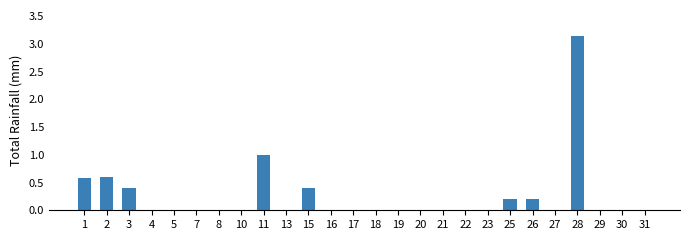

Which category has the highest value across all series?

28